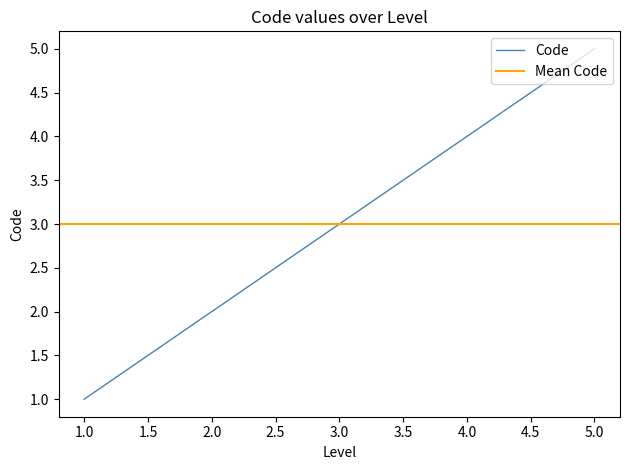

Count the values in the range 2 to 4.

3